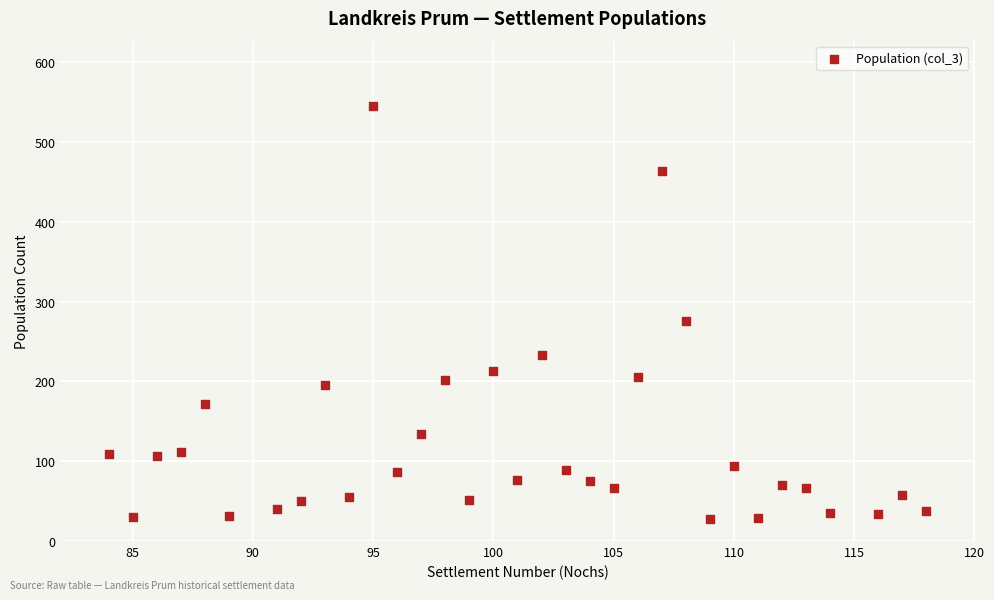

What is the range of Y values (max minus min)?

517